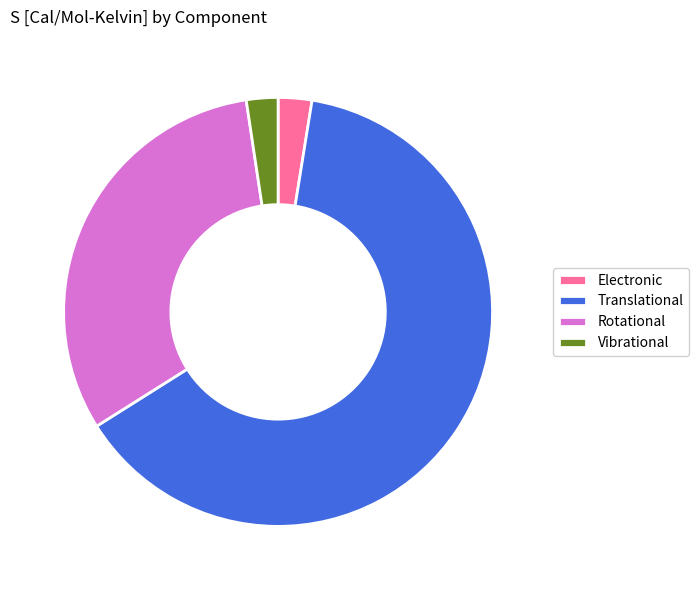

What is the ratio of the value at Vibrational to the value at Electronic?

0.9